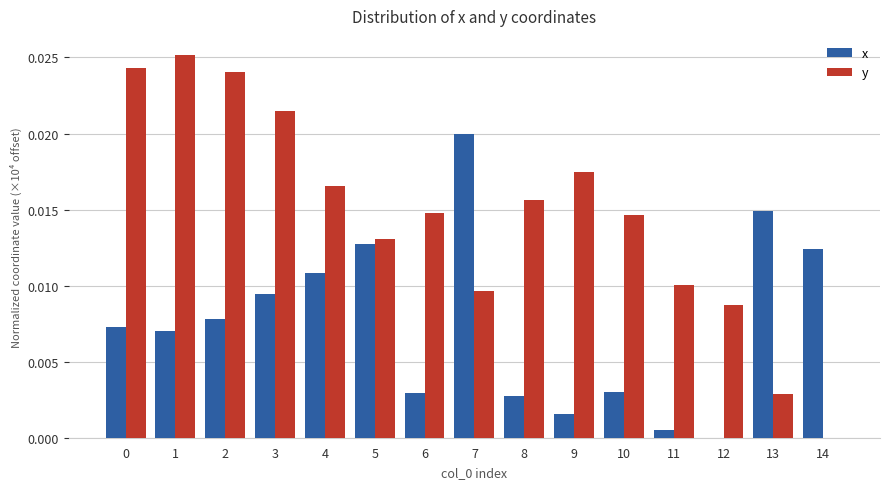

Between 8 and 9, which series saw the biggest shift?

y